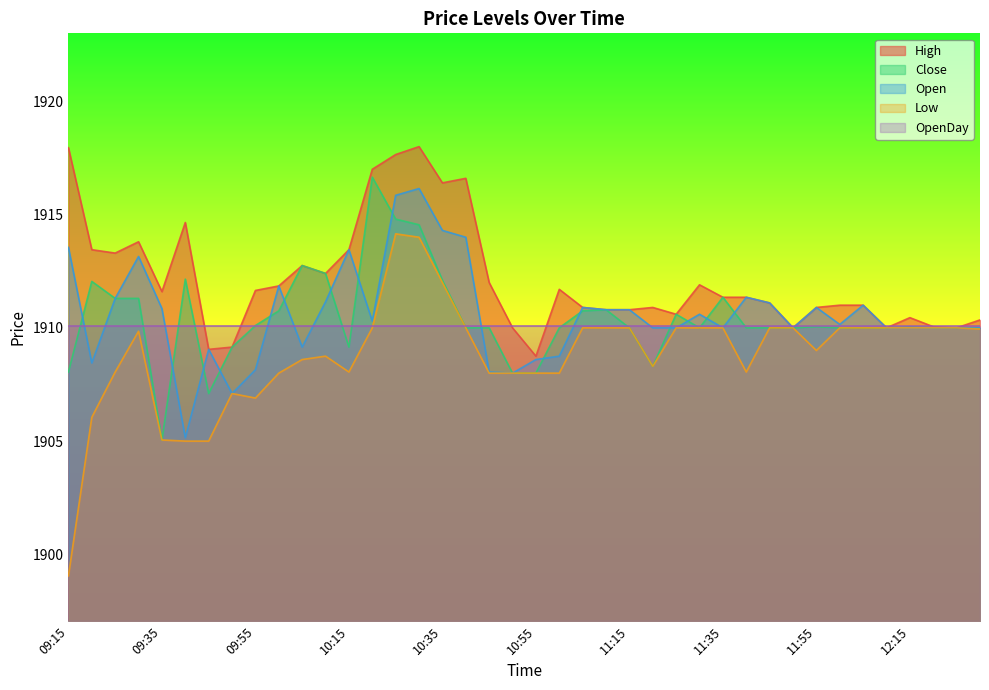

Which series has the widest spread of values?

Low